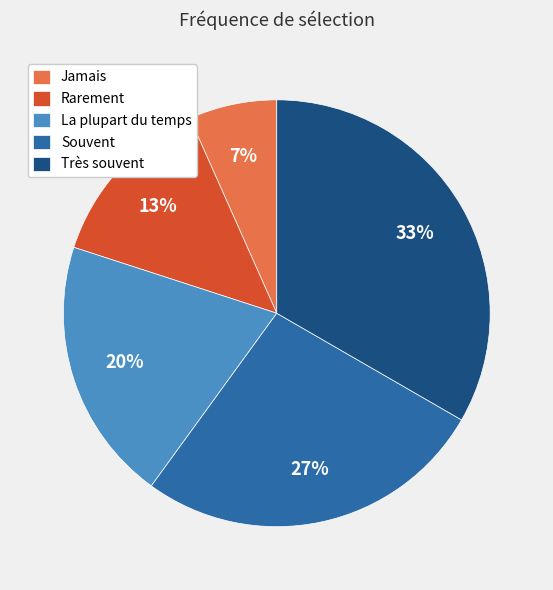

What is the smallest slice in the pie chart?

Jamais